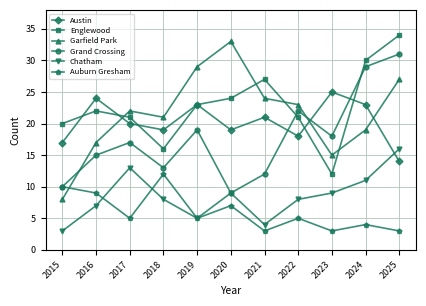

What is the total value across all series at 2015?

68